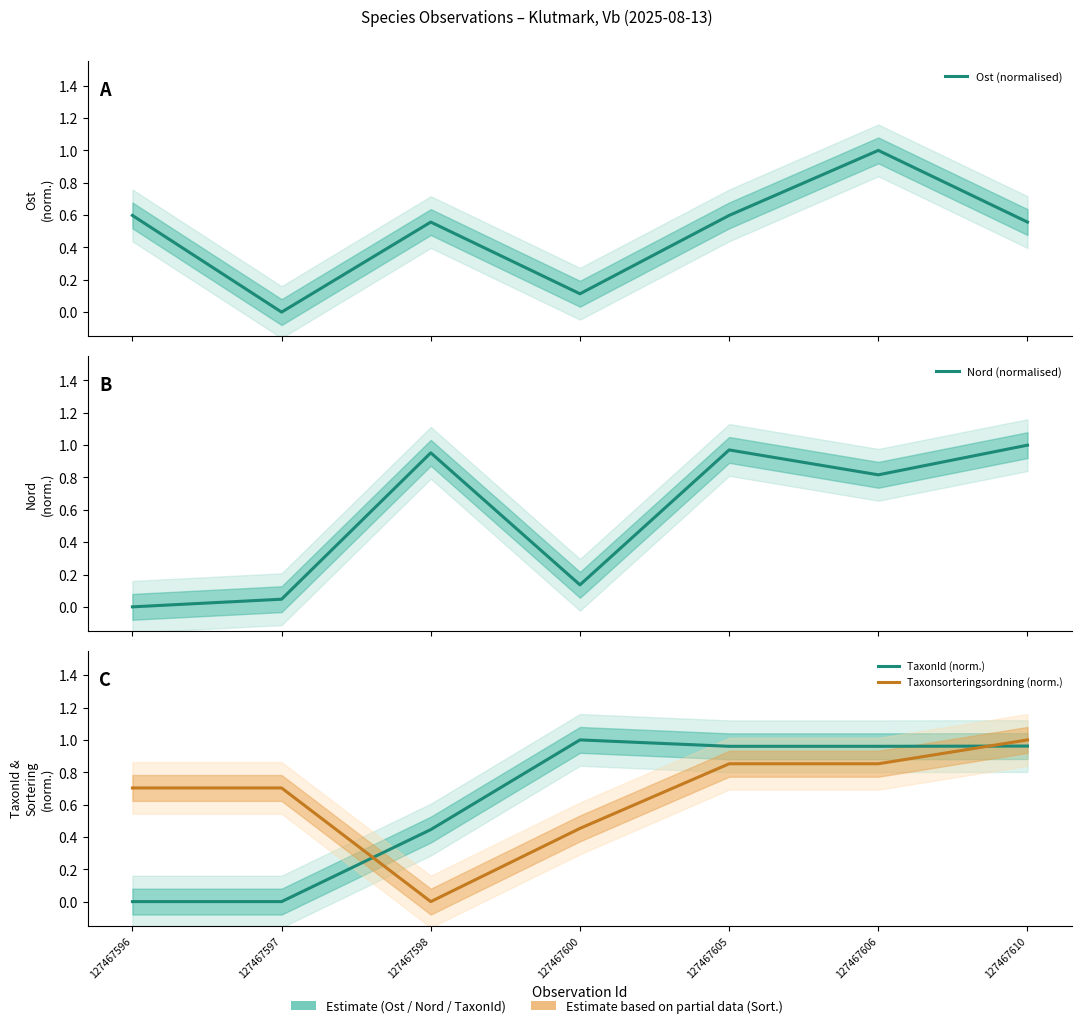

How many data points in Taxonsorteringsordning (norm.) are above 0?

6